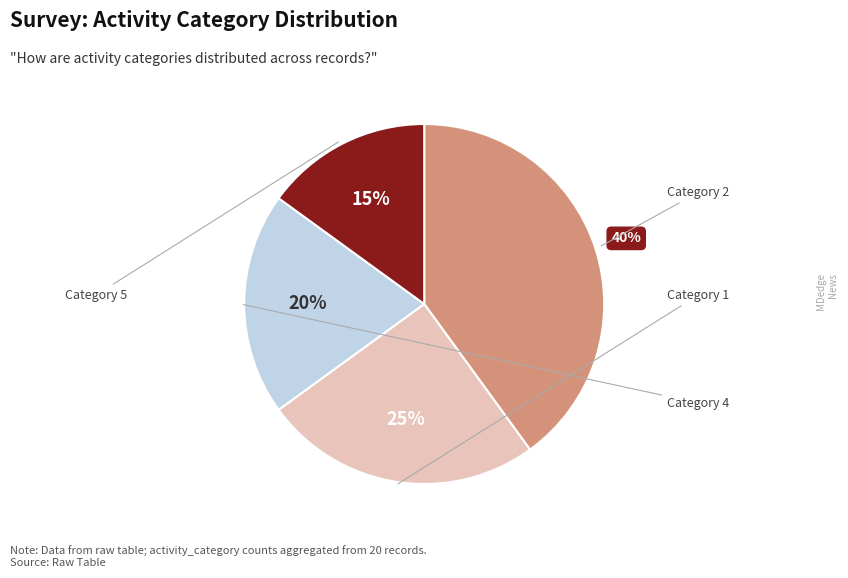

To the nearest percent, what is the difference between the largest and smallest slice percentages?

25%